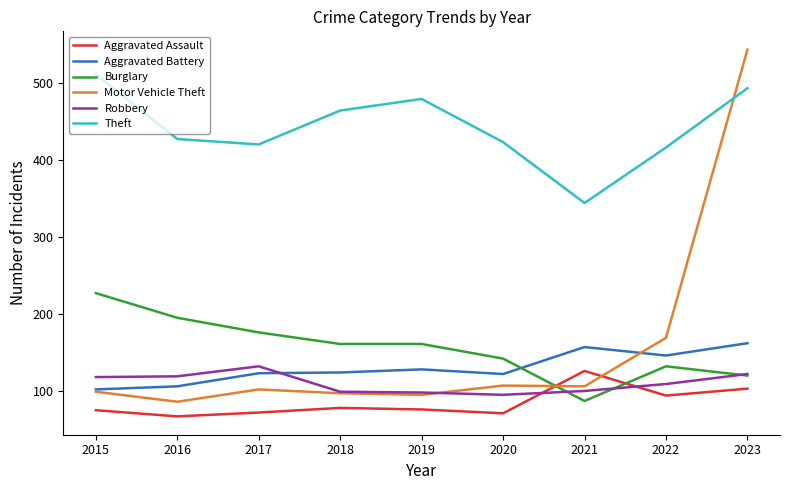

Where do Burglary and Aggravated Battery first cross each other?

2020 and 2021